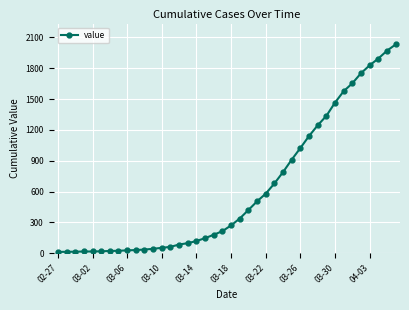

What is the greatest value displayed?

2032